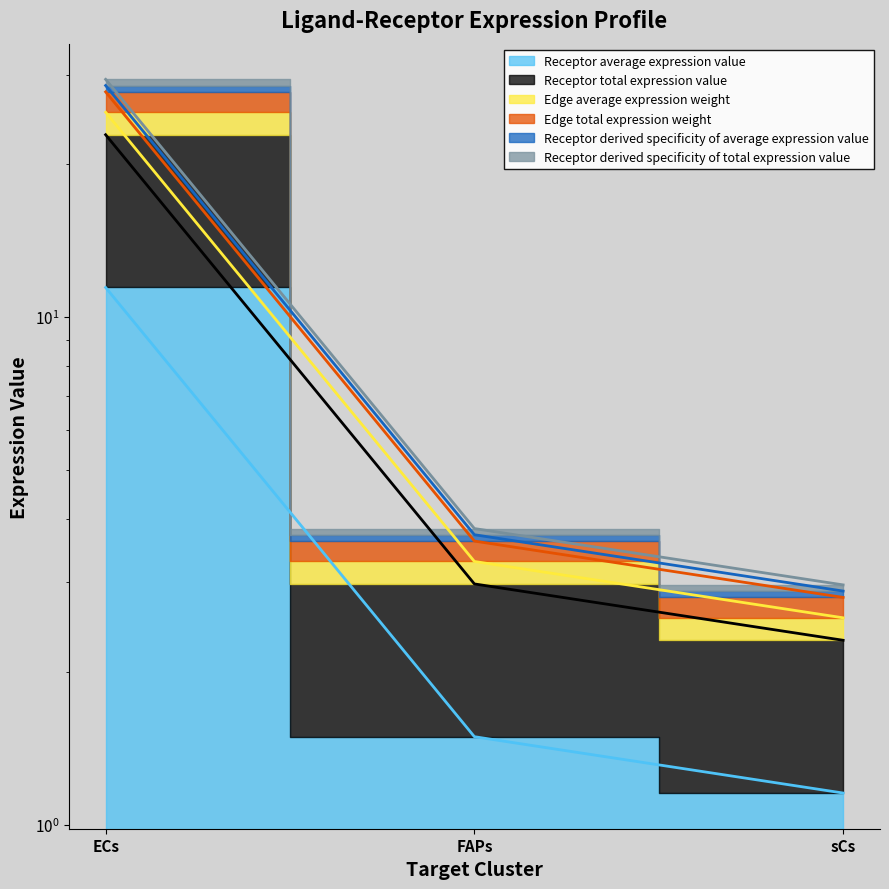

What is the value of the Receptor derived specificity of average expression value point at the 3rd from the left?

2.8